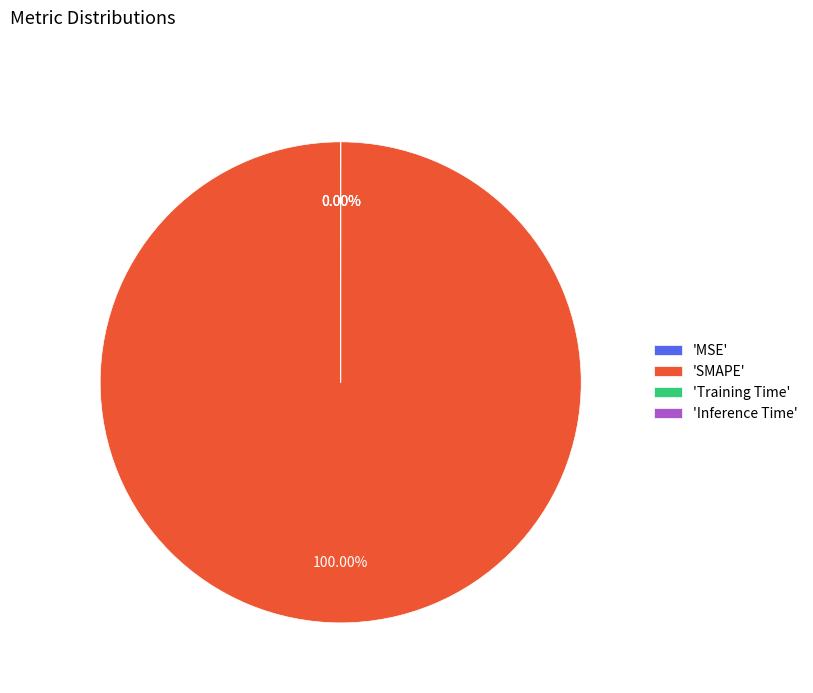

What is the total percentage of SMAPE and Inference Time?

100.0%